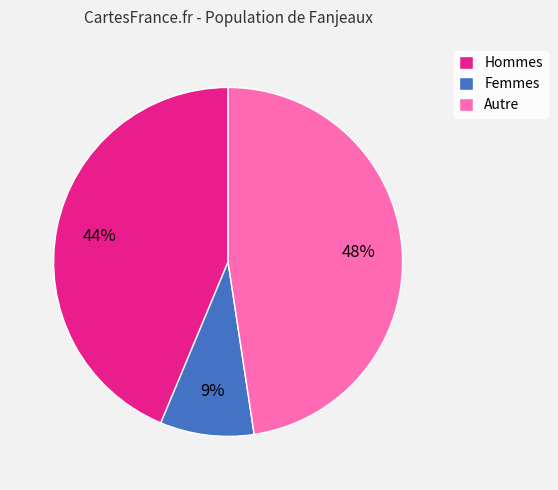

Rank the categories by value from lowest to highest.

Femmes, Hommes, Autre